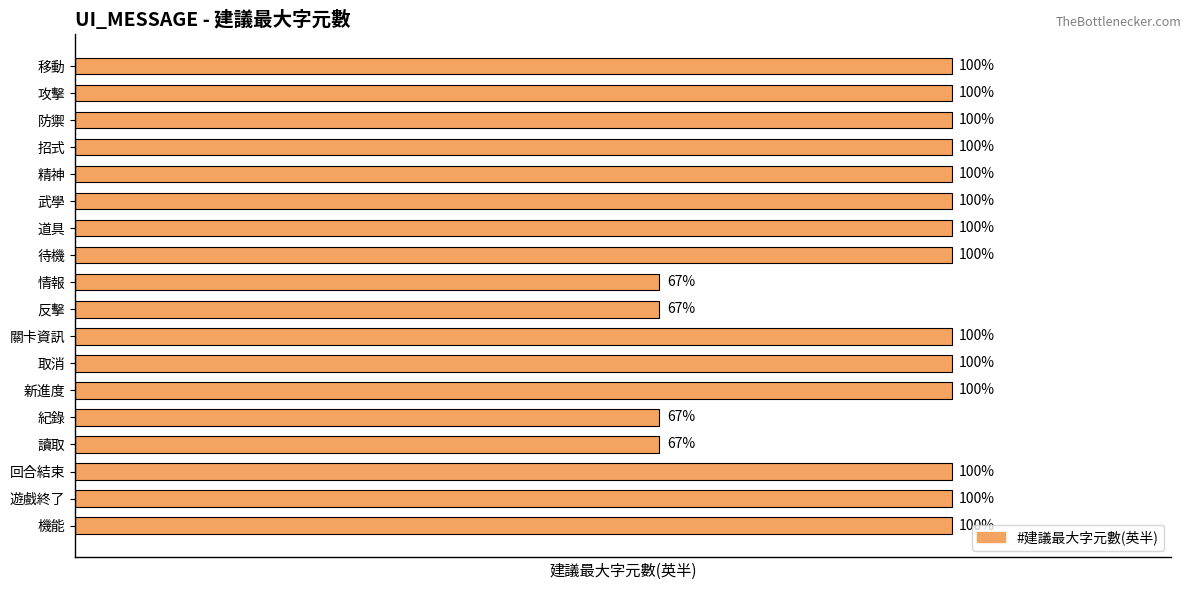

Rank the categories by value from highest to lowest.

移動, 攻擊, 防禦, 招式, 精神, 武學, 道具, 待機, 關卡資訊, 取消, 新進度, 回合結束, 遊戲終了, 機能, 情報, 反擊, 紀錄, 讀取